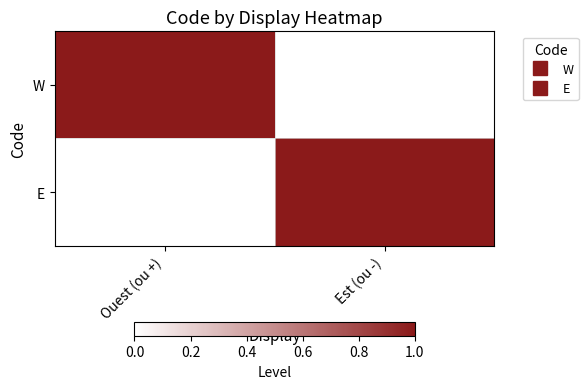

List the series in order of their peak value, highest first.

W, E